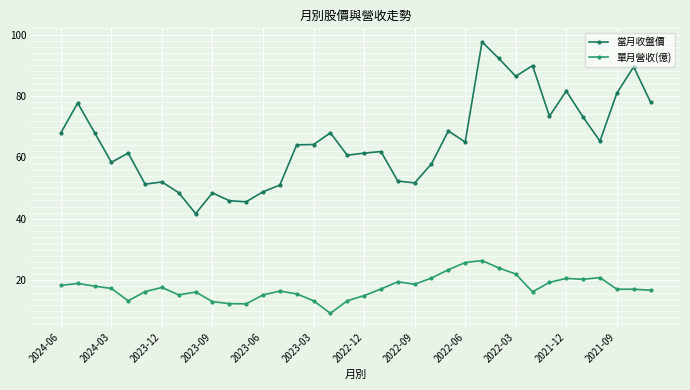

What is the difference between the maximum and minimum values in the 單月營收(億) series?

17.2